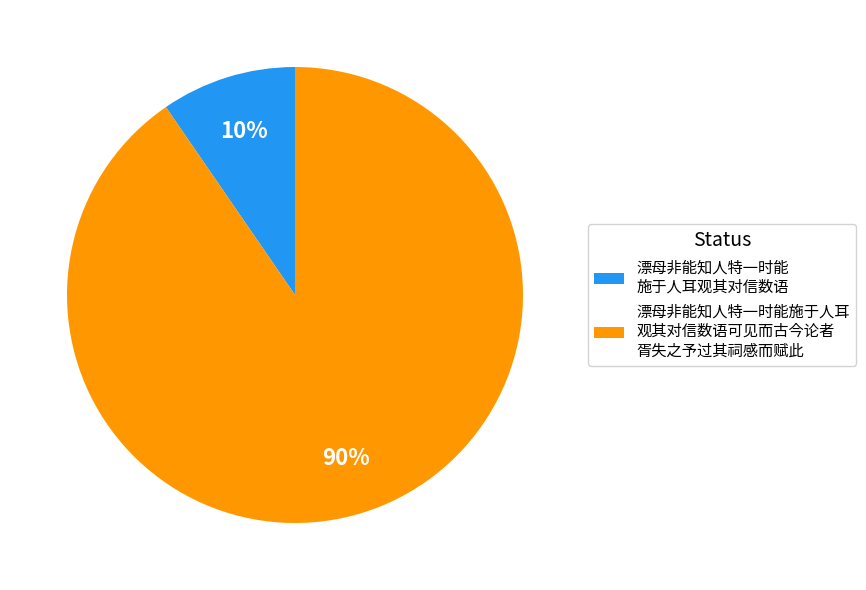

What is the largest slice in the pie chart?

漂母非能知人特一时能施于人耳 观其对信数语可见而古今论者 胥失之予过其祠感而赋此